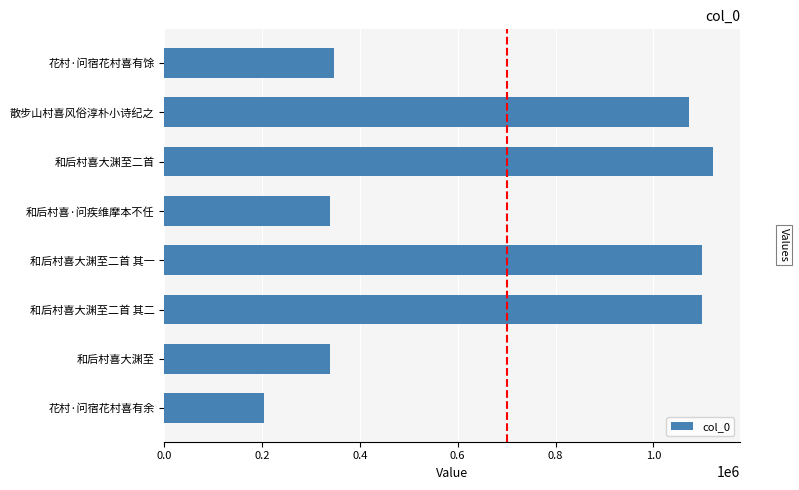

Which label corresponds to the smallest value in the chart?

花村·问宿花村喜有余